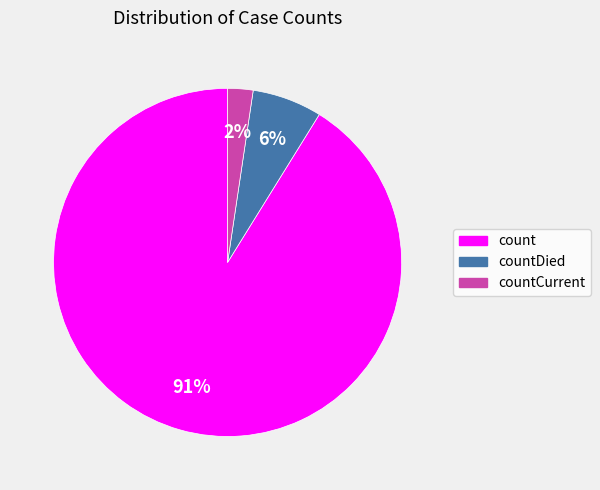

To the nearest percent, what is the average slice percentage?

33%